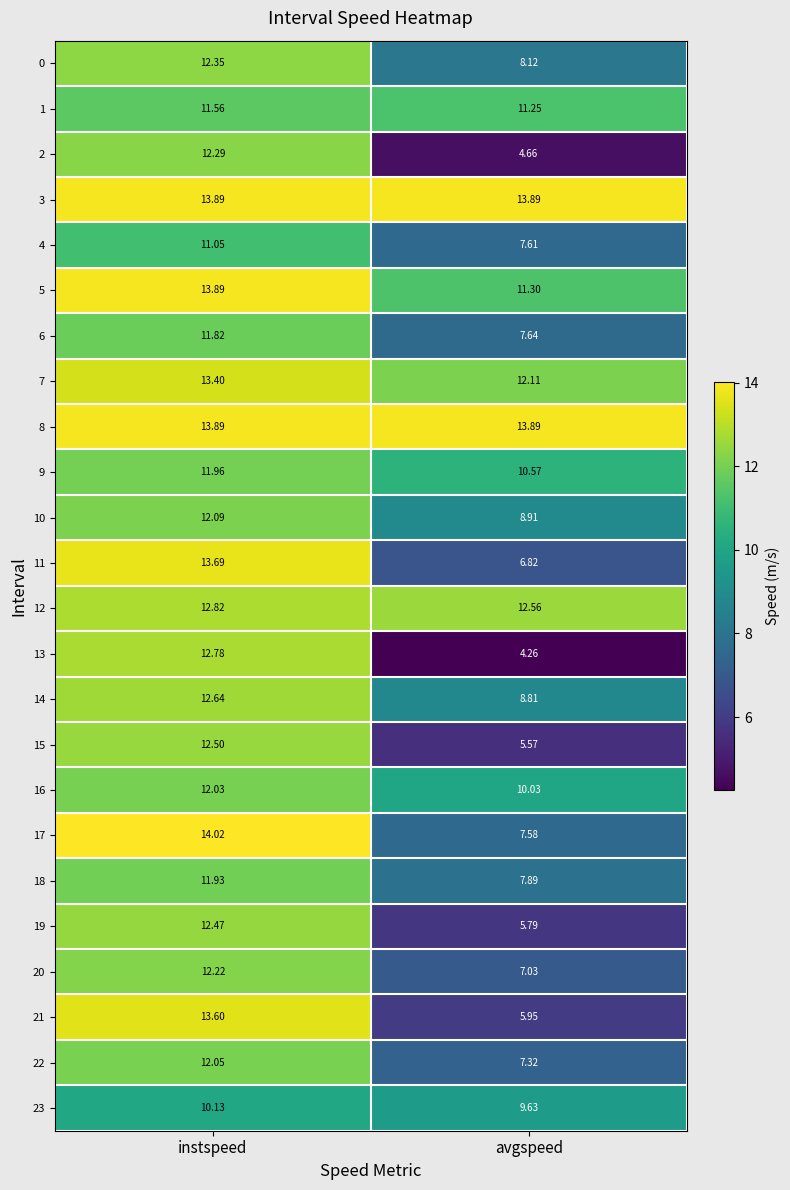

Which category has the highest value across all series?

instspeed